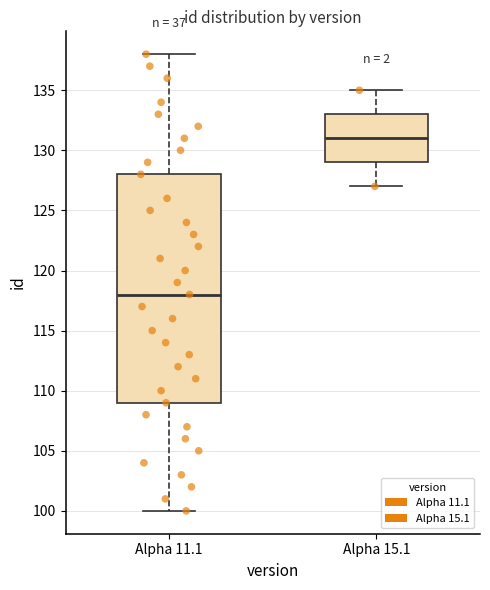

Which box's median line is the lowest?

Alpha 11.1